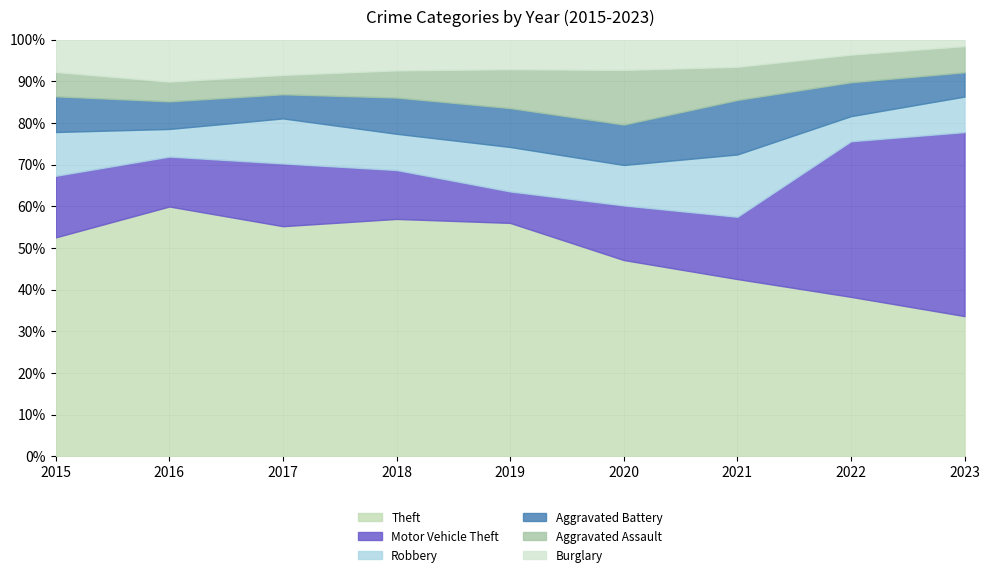

Reading left to right, transcribe all the data shown in this chart.

Theft: 2015=135	2016=190	2017=143	2018=131	2019=126	2020=97	2021=91	2022=127	2023=150
Motor Vehicle Theft: 2015=38	2016=38	2017=39	2018=27	2019=17	2020=27	2021=32	2022=124	2023=197
Robbery: 2015=27	2016=21	2017=28	2018=20	2019=24	2020=20	2021=32	2022=20	2023=38
Aggravated Battery: 2015=22	2016=21	2017=15	2018=20	2019=21	2020=20	2021=28	2022=27	2023=26
Aggravated Assault: 2015=15	2016=15	2017=12	2018=15	2019=21	2020=27	2021=17	2022=22	2023=28
Burglary: 2015=20	2016=32	2017=22	2018=17	2019=16	2020=15	2021=14	2022=12	2023=7